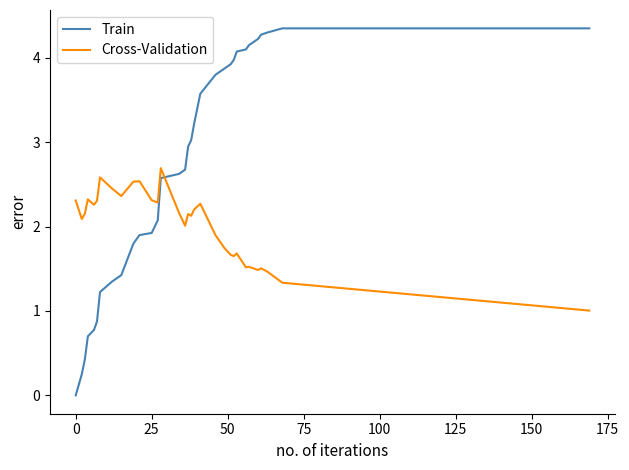

What is the difference between the maximum and minimum values in the Cross-Validation series?

1.7